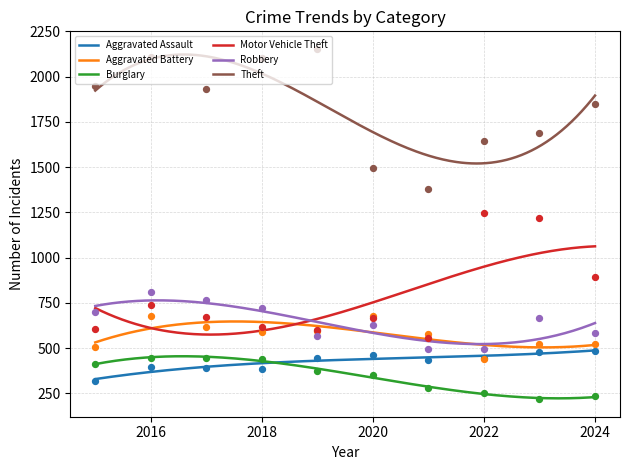

What are all the series names shown in the legend?

Aggravated Assault, Aggravated Battery, Burglary, Motor Vehicle Theft, Robbery, Theft